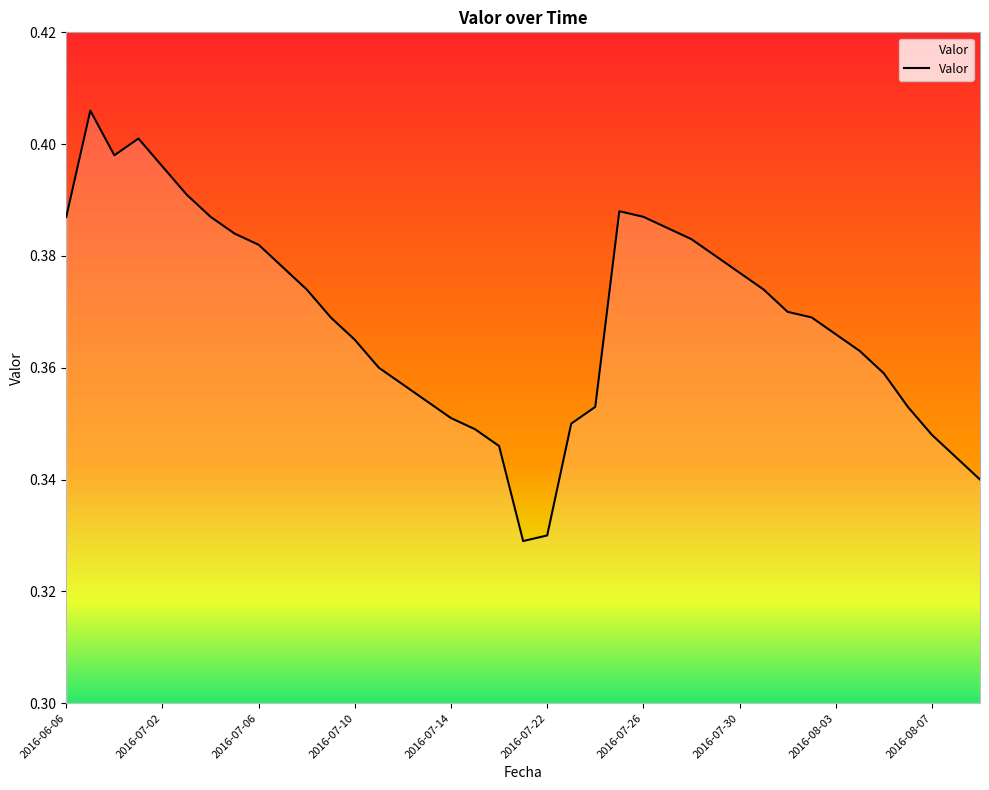

What is the difference between the second highest and minimum values?

0.1